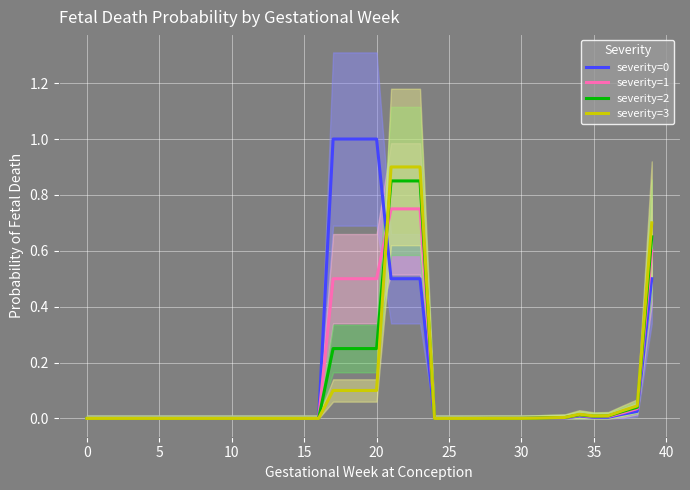

Which category has the highest value across all series?

17